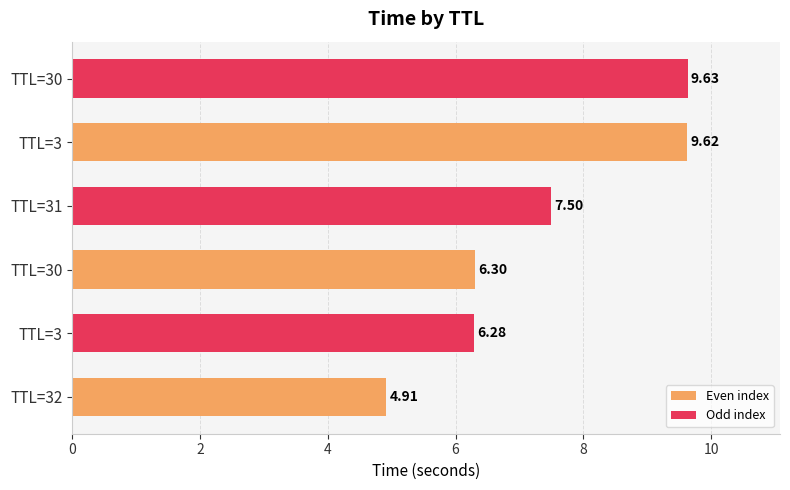

How many data points are less than 7?

3